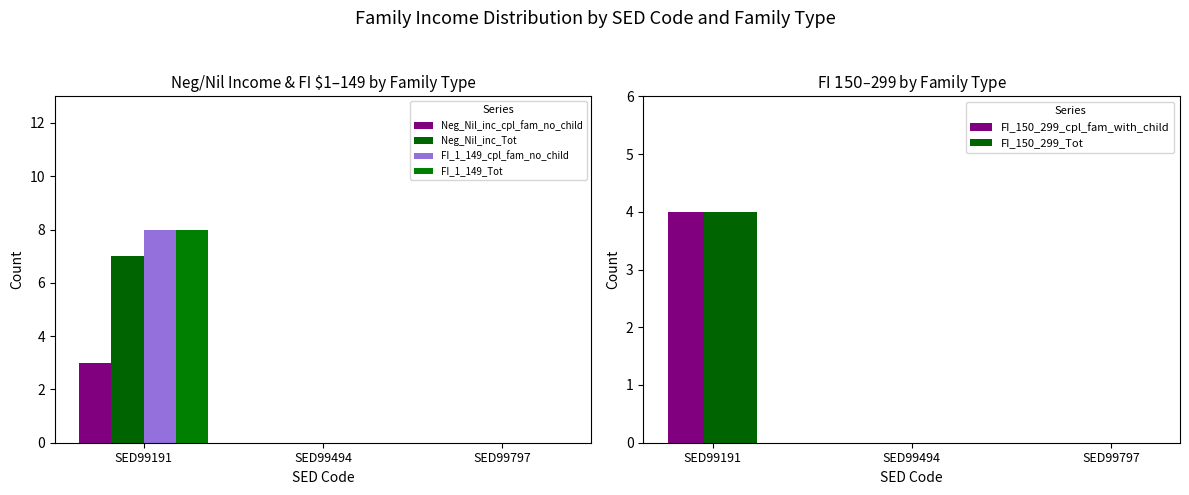

What is the value of the Neg_Nil_inc_Tot bar at the 1st from the left?

7